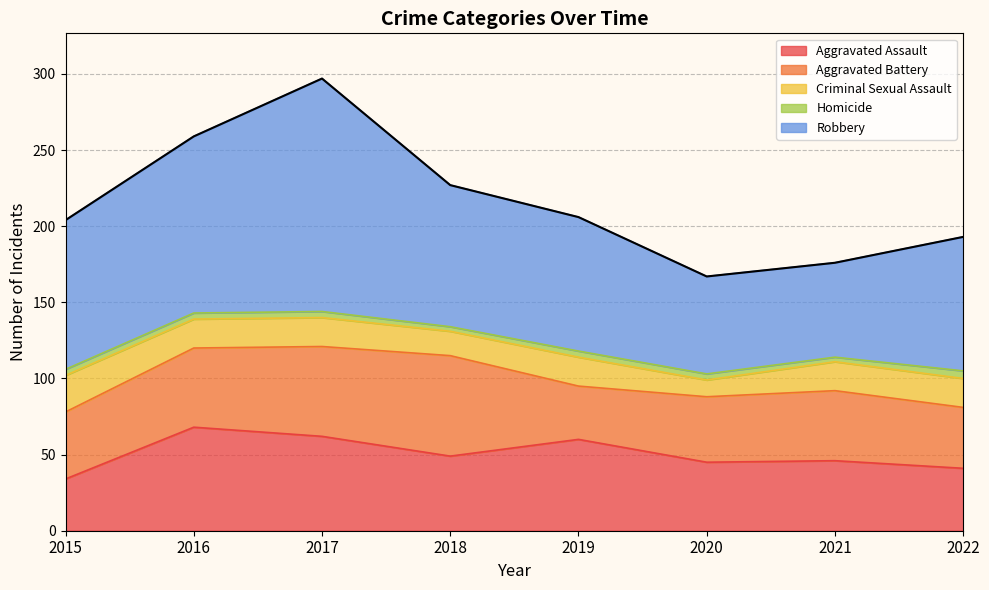

Which series has the largest total across all categories?

Robbery